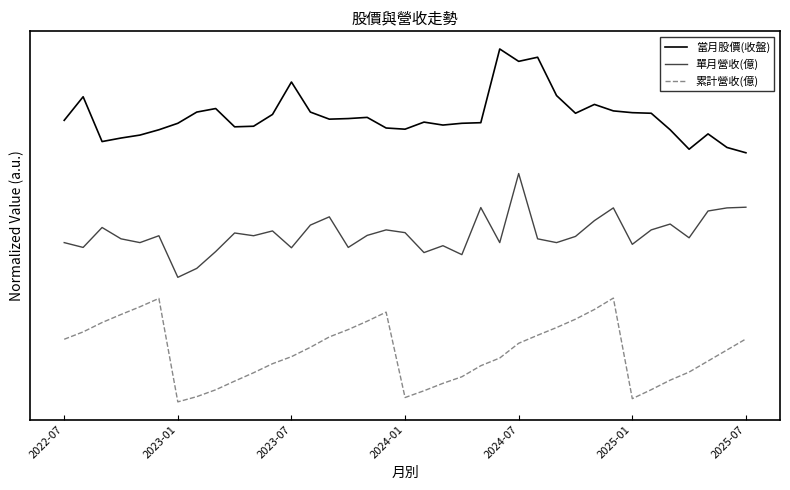

What are all the series names shown in the legend?

當月股價(收盤), 單月營收(億), 累計營收(億)